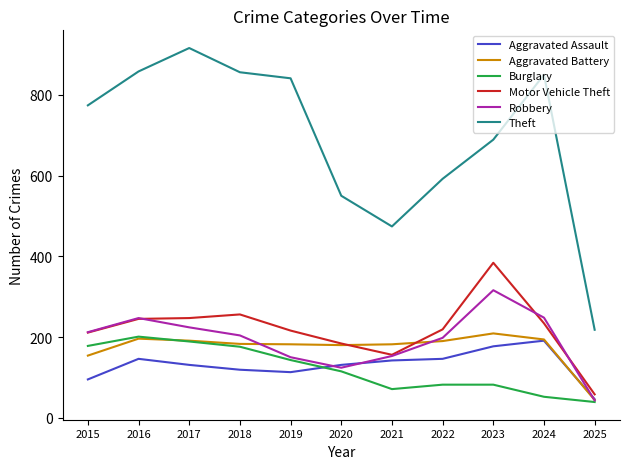

Read the Motor Vehicle Theft value at 2019, to the nearest 5.

215